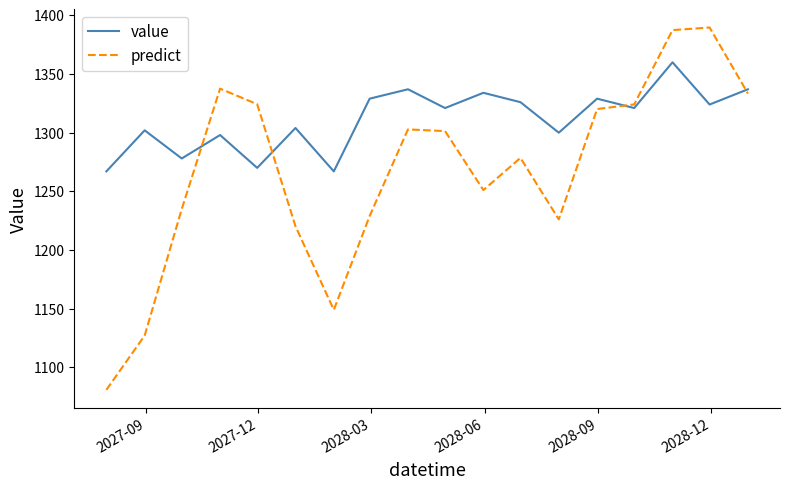

What is the smallest value displayed?

1080.7